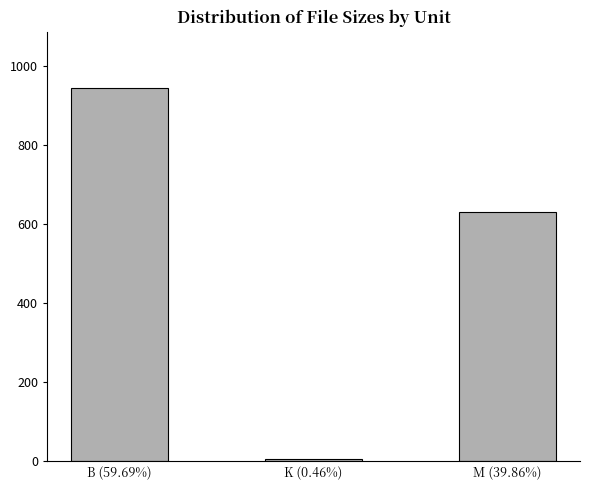

What value does the data have at B (59.69%)?

946.0